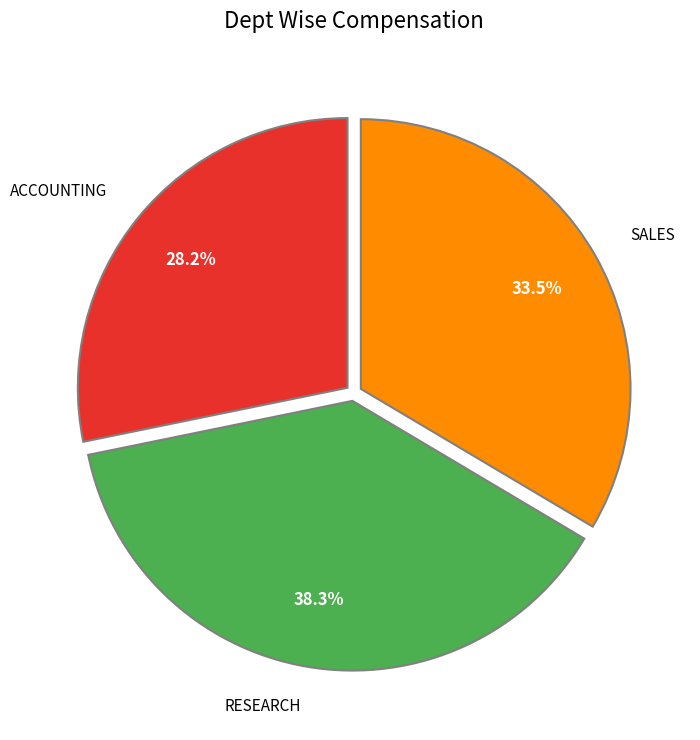

How much of the chart is everything except SALES?

66.5%